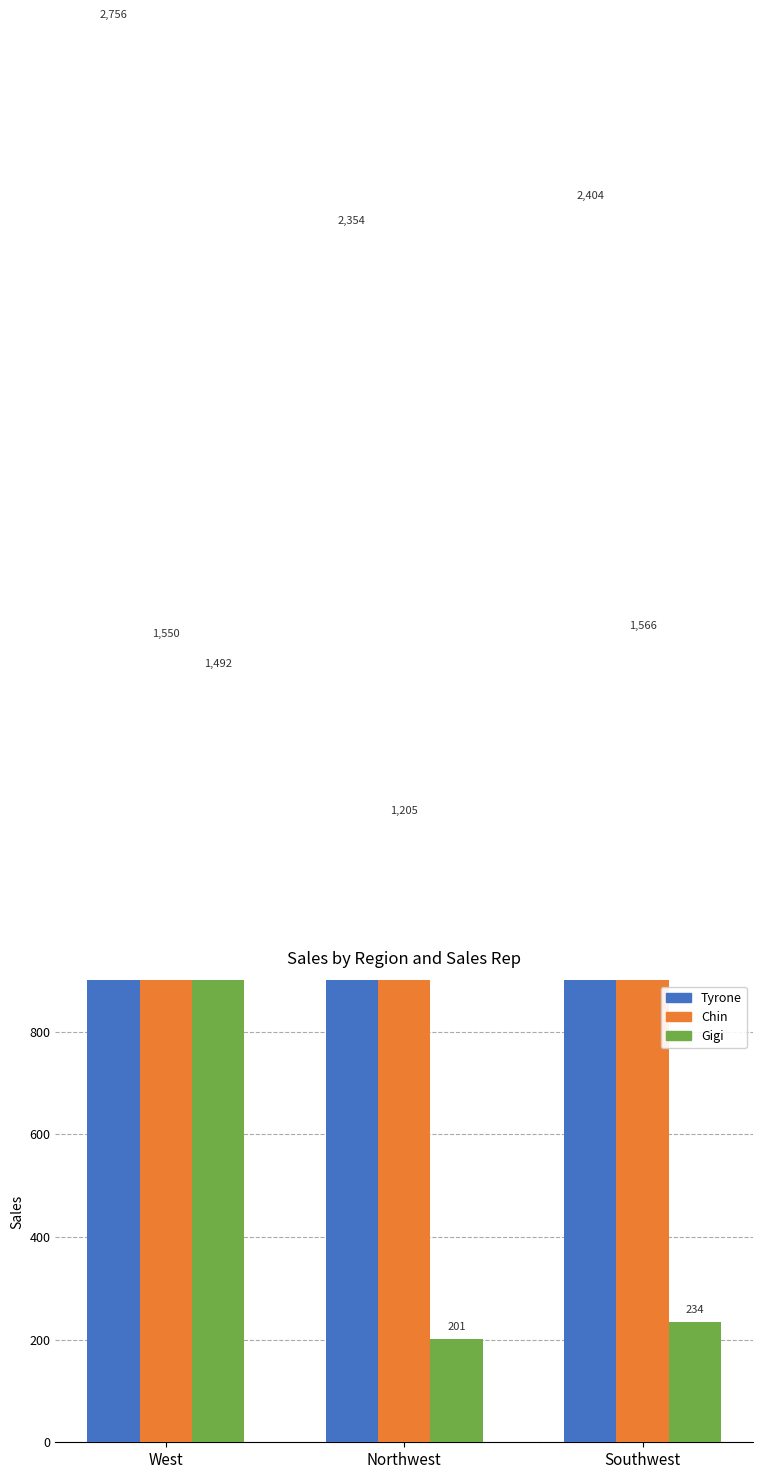

Reading left to right, list all the values displayed in this chart.

Tyrone: West=2756	Northwest=2354	Southwest=2404
Chin: West=1550	Northwest=1205	Southwest=1566
Gigi: West=1492	Northwest=201	Southwest=234